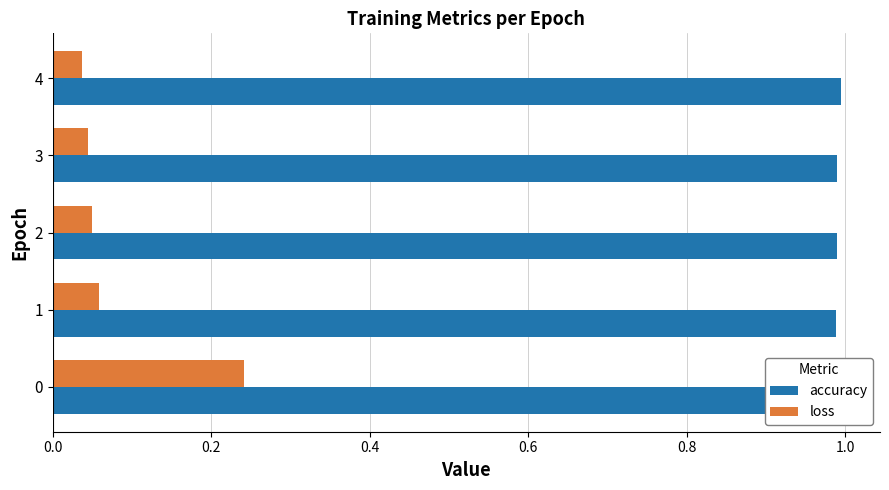

At how many categories does at least one series exceed 0?

5